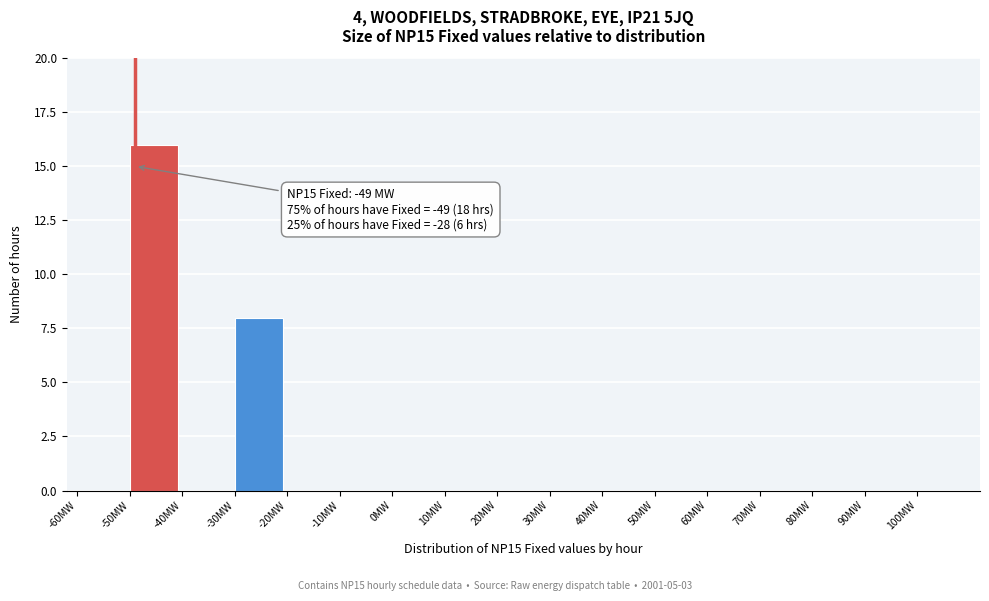

Over which range of the x-axis is the bar tallest?

-50 to -40